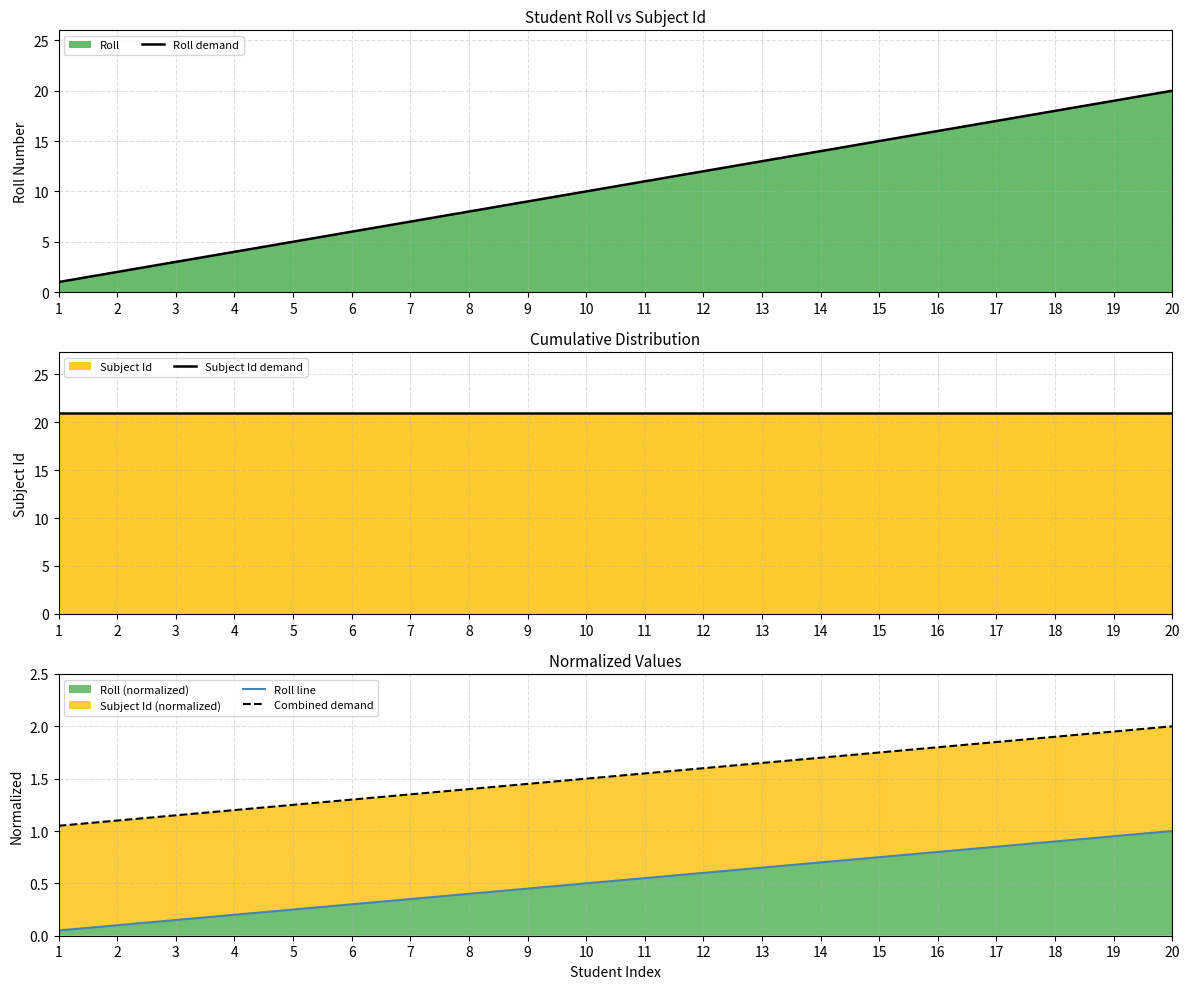

Where do Roll demand and Combined demand first cross each other?

1 and 2